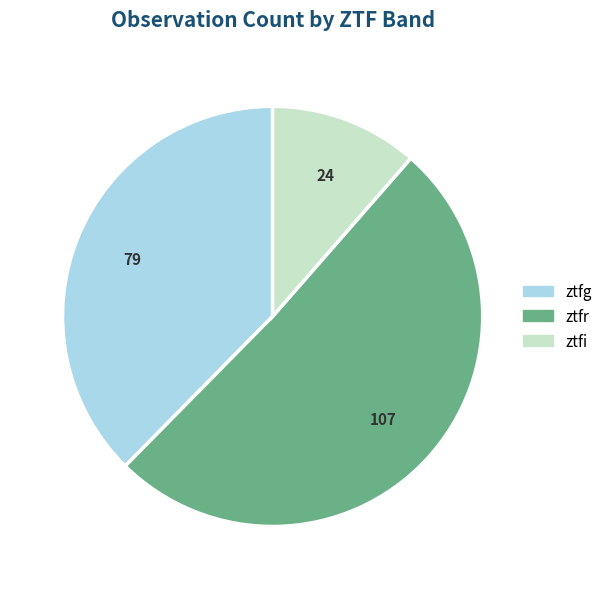

How many segments does this pie chart have?

3